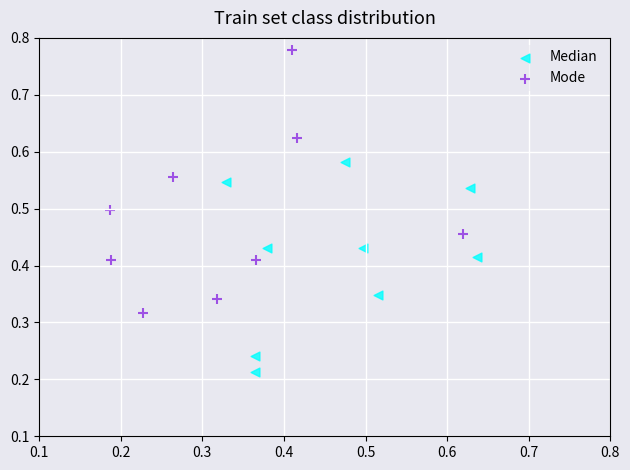

Which series reaches the maximum Y coordinate?

Mode